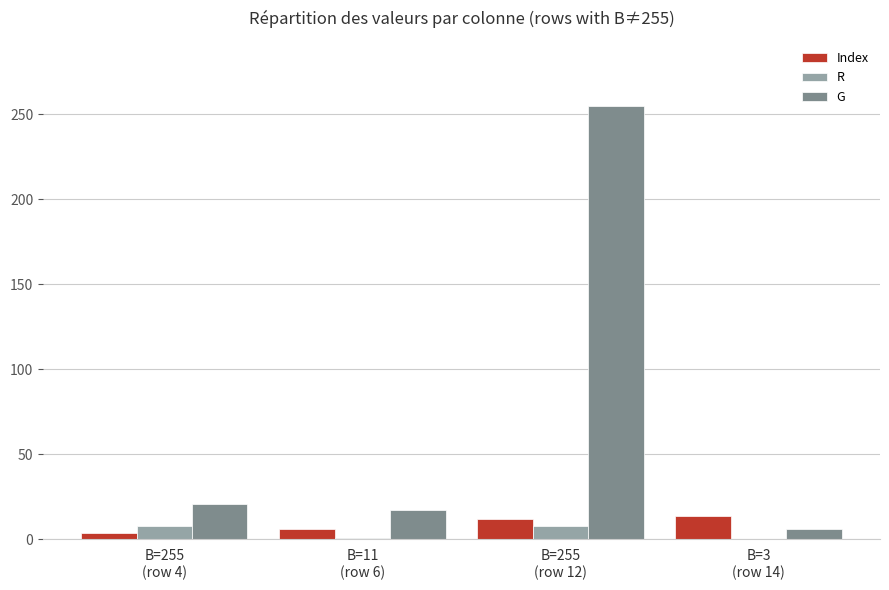

What is the sum of all G values?

299